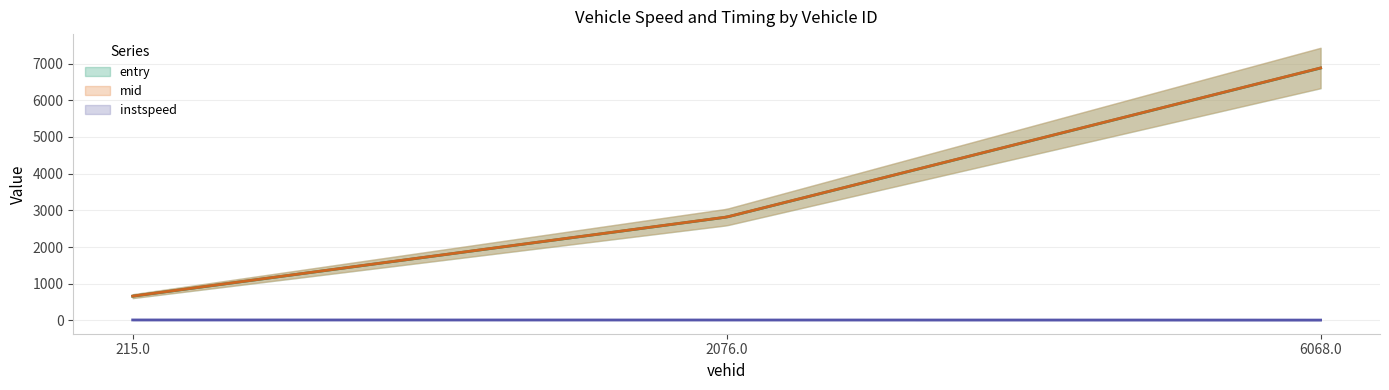

Does the chart display data point markers on the line(s)?

No